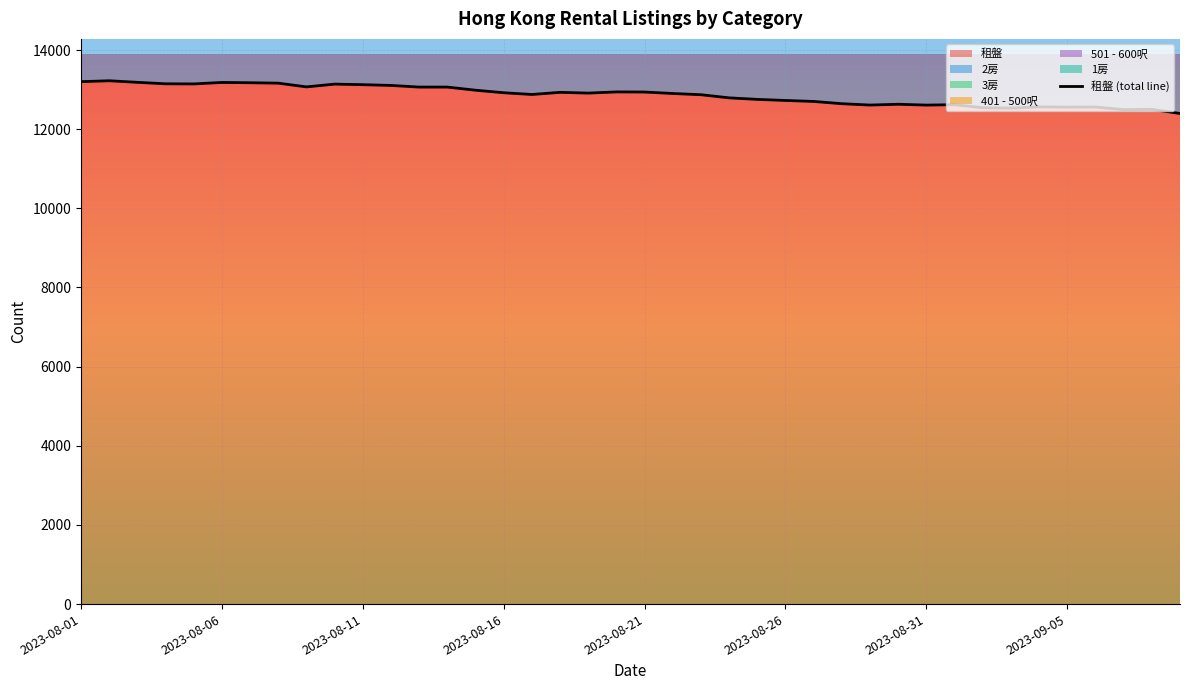

What is the highest value of the 租盤 series?

13223